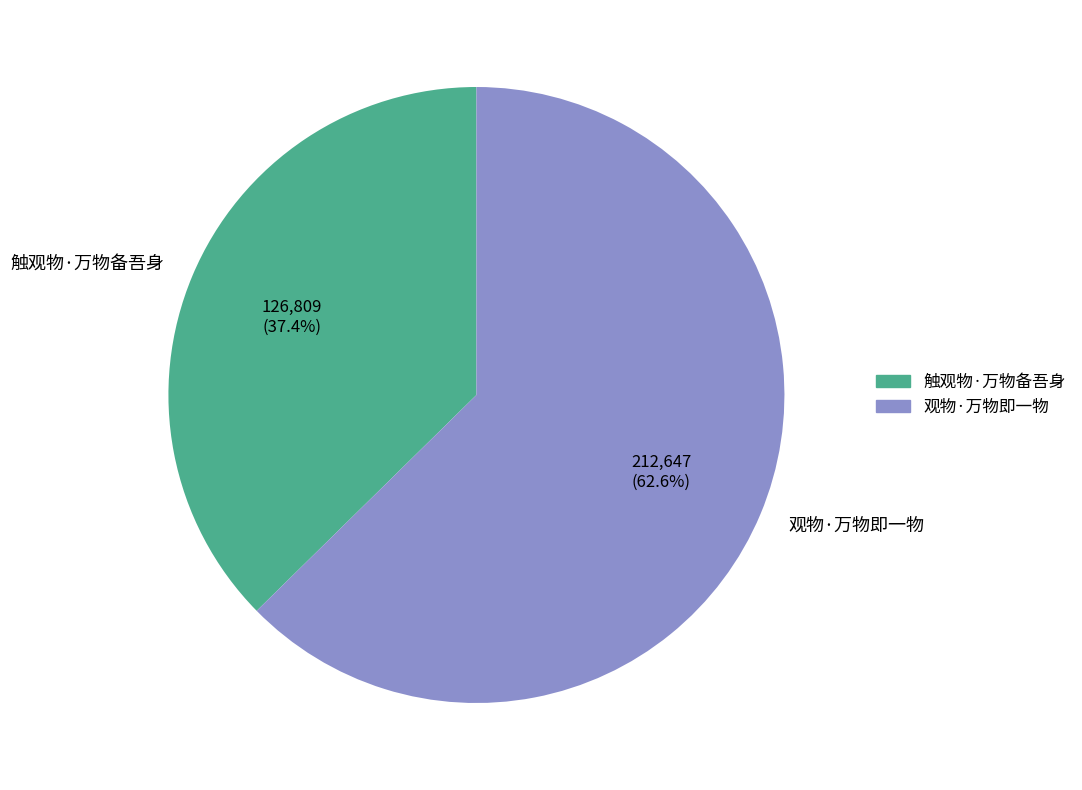

Count the number of slices in the pie.

2